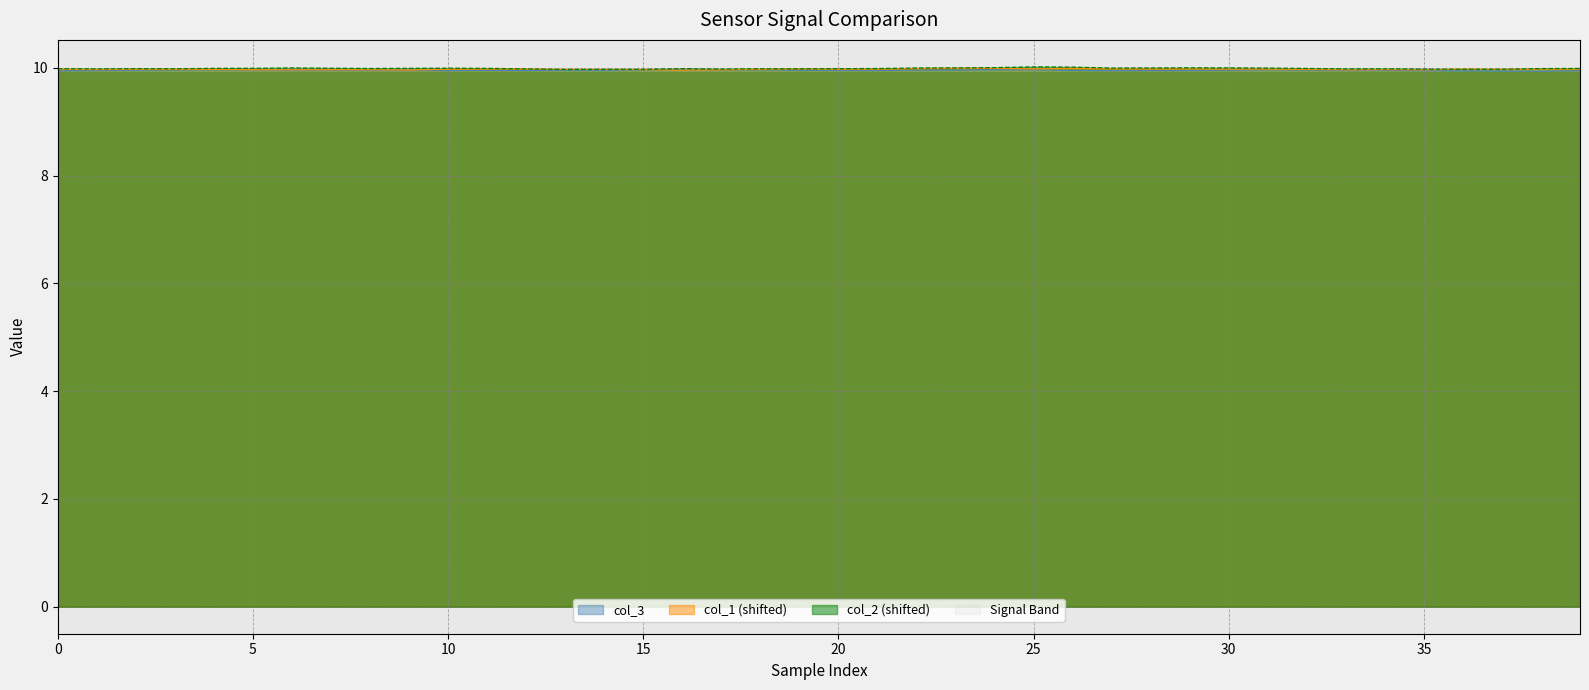

What is the smallest value displayed?

9.9